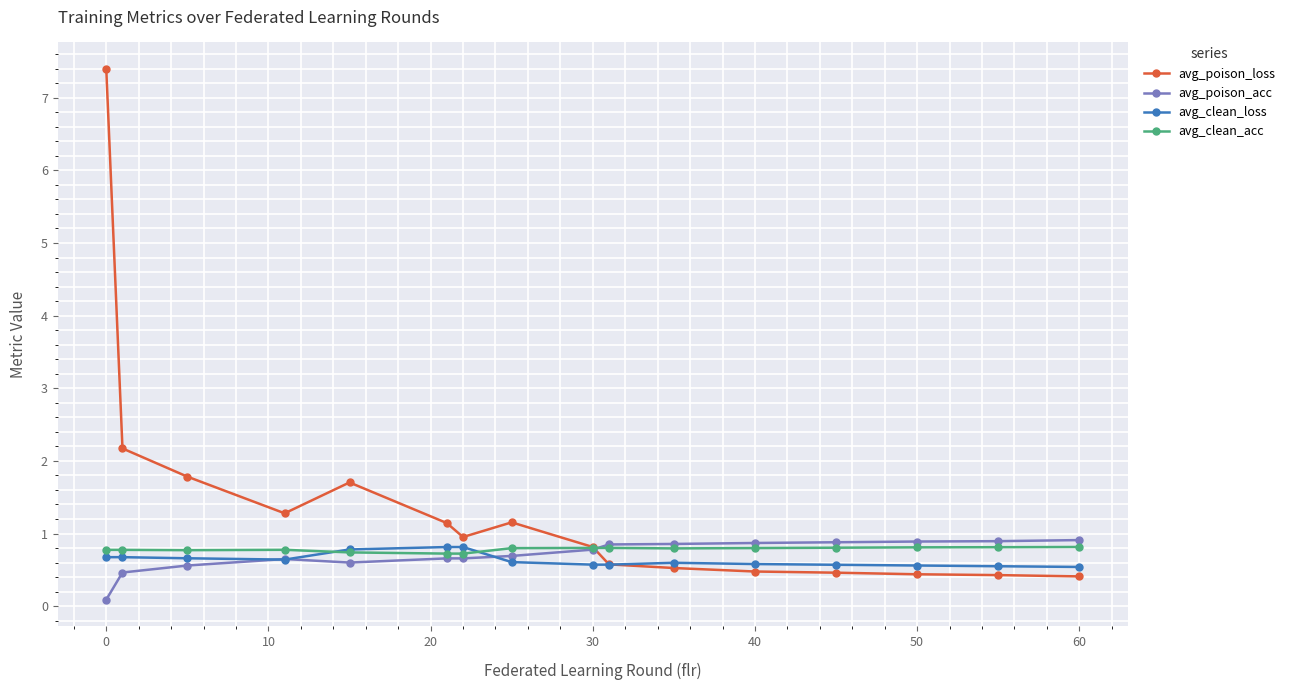

True or false: avg_clean_loss has more than 0 interior local peaks.

True